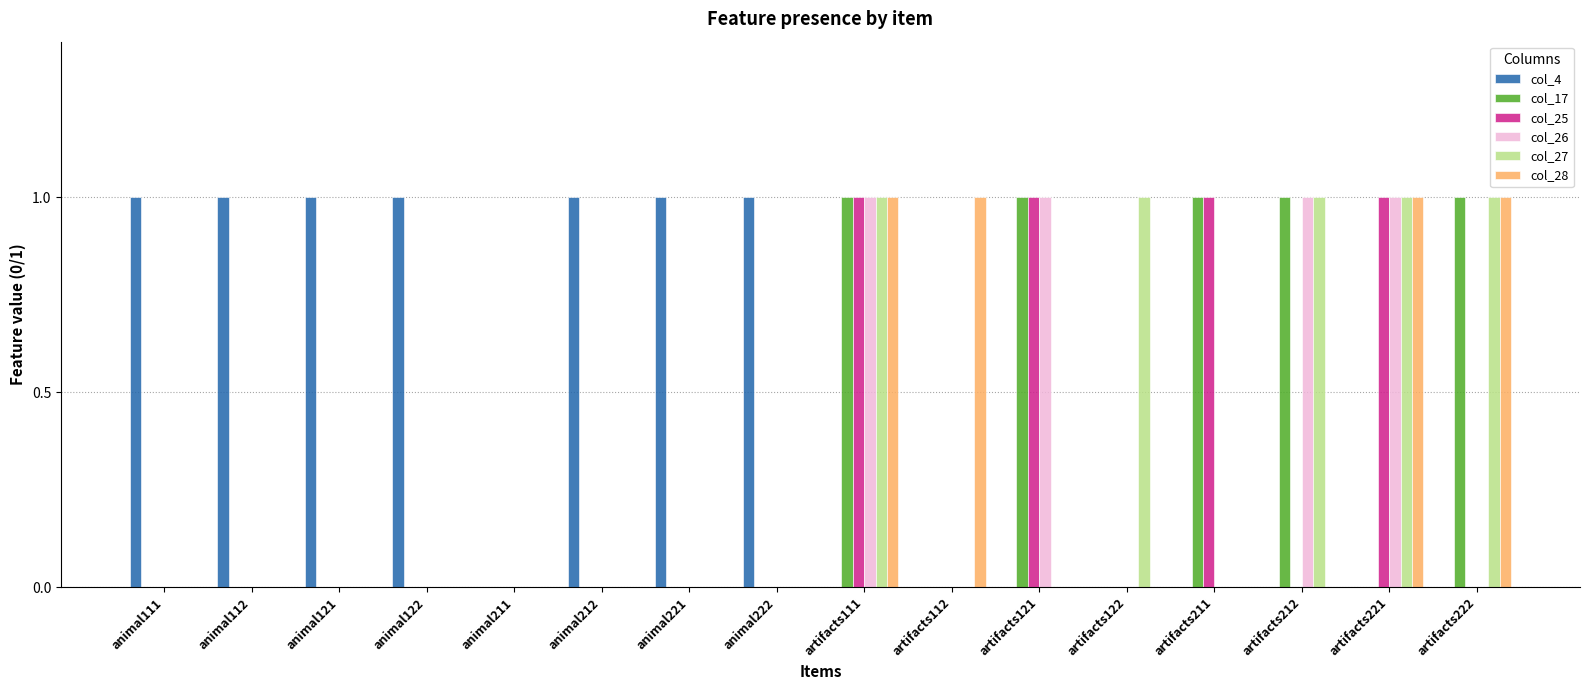

At which category is the sum across all series the highest?

artifacts111